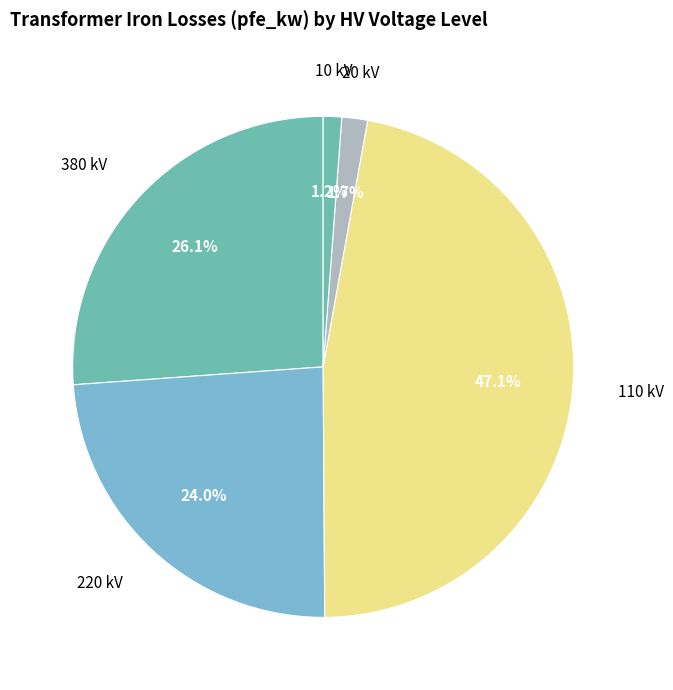

How much of the chart is everything except 10 kV?

98.8%